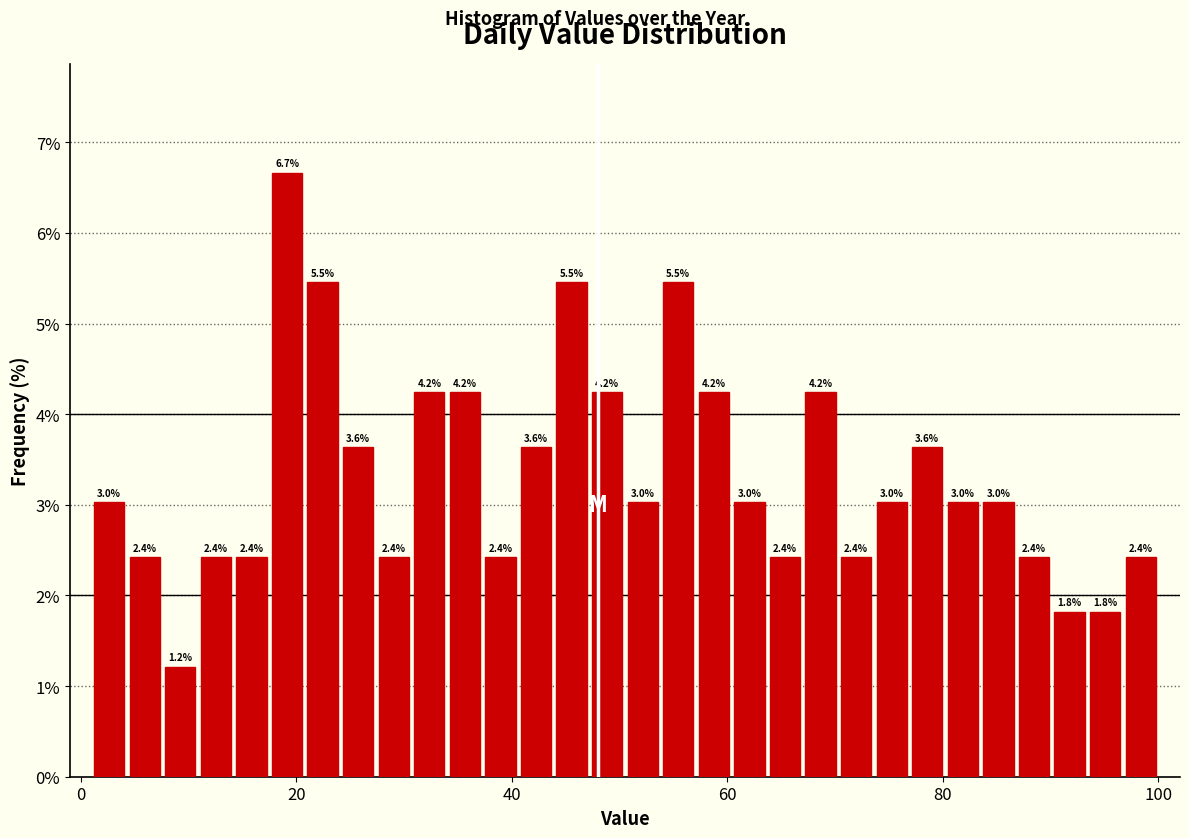

Around what value on the x-axis is the tallest bar? Give the approximate position of its centre, as read against the axis.

20